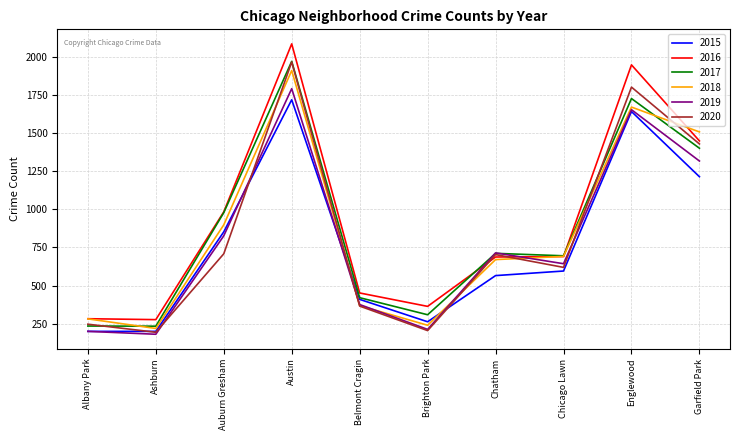

What are all the series names shown in the legend?

2015, 2016, 2017, 2018, 2019, 2020